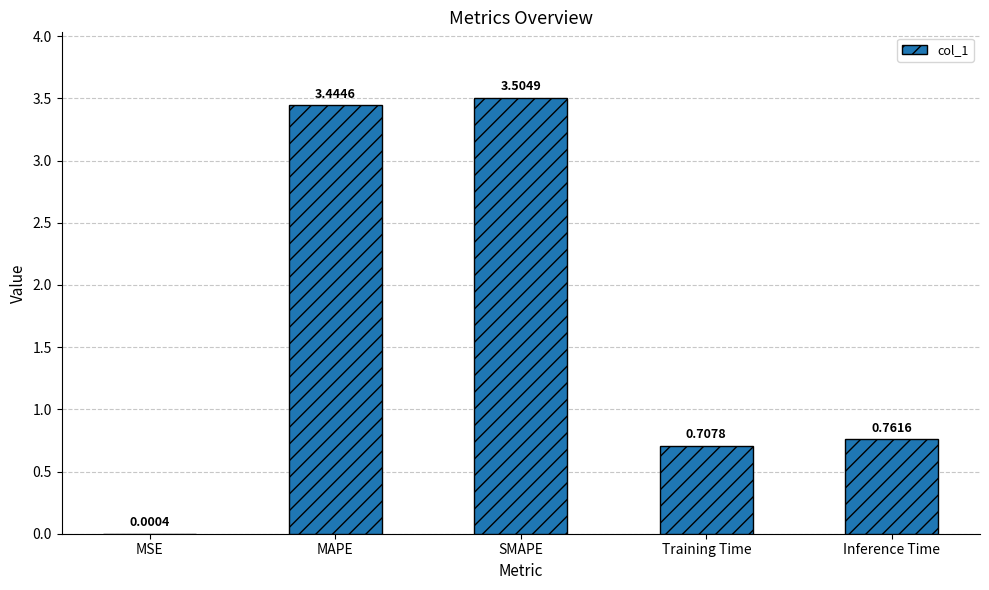

Which label corresponds to the largest value in the chart?

SMAPE